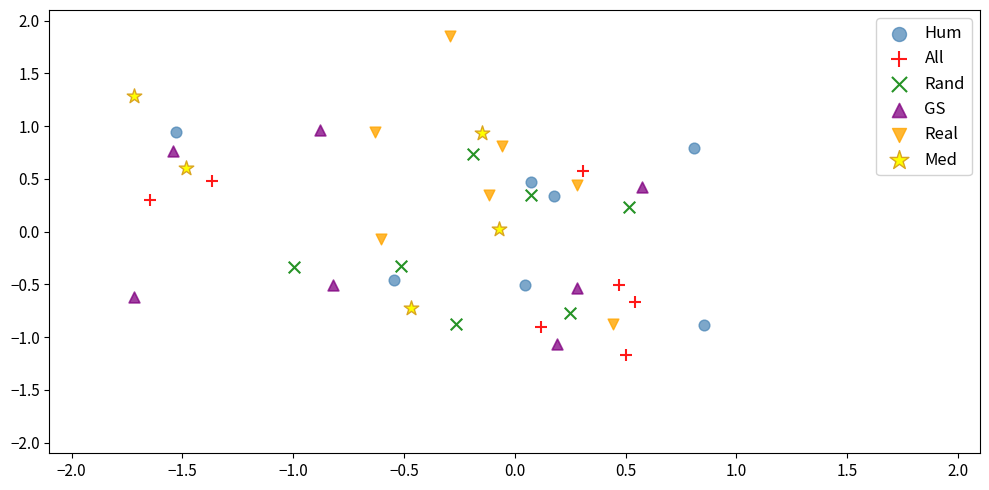

Which series reaches the minimum Y coordinate?

All